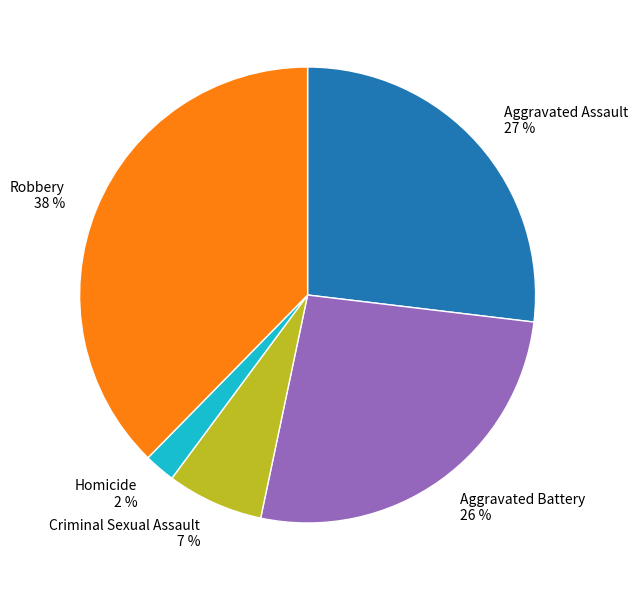

Do Aggravated Assault 27 % and Aggravated Battery 26 % together represent more than half of the pie?

Yes